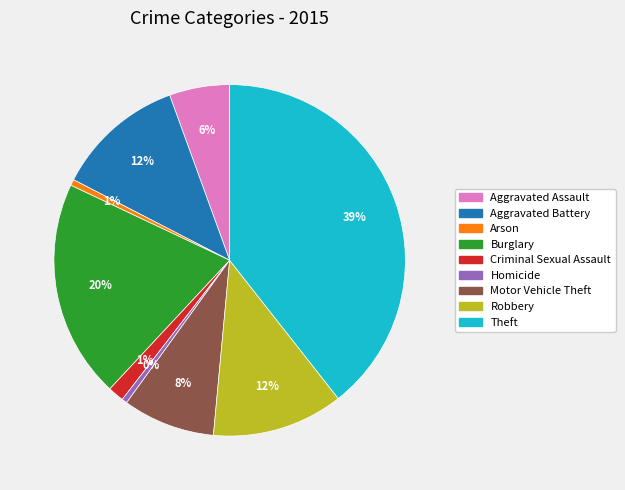

Is the sum of Robbery and Motor Vehicle Theft greater than half?

No